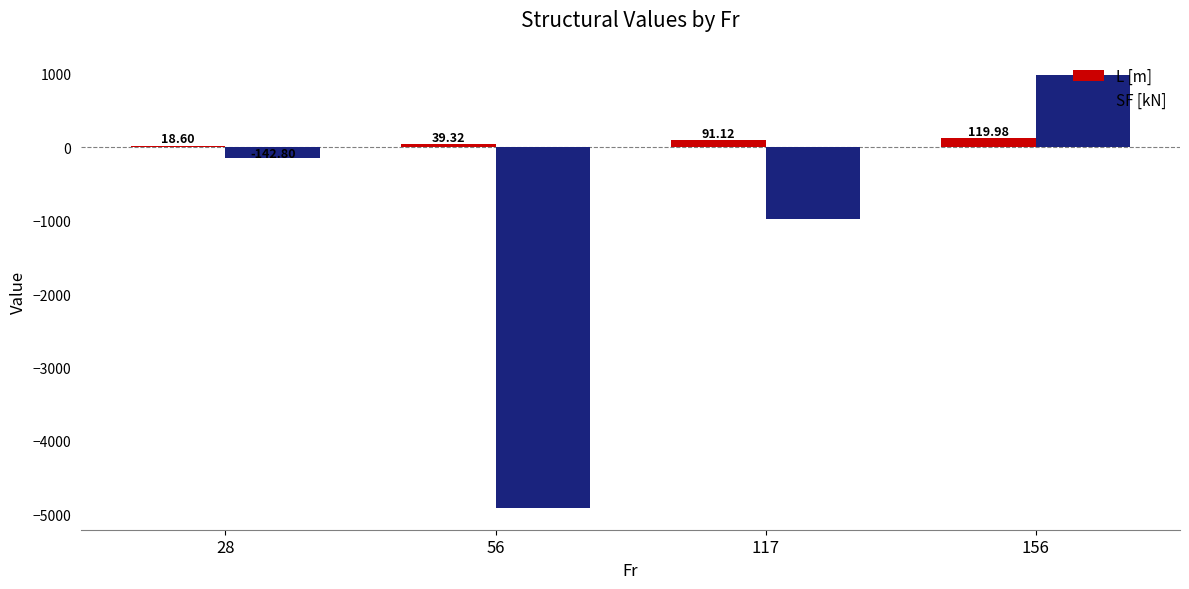

At which label does SF [kN] reach its peak?

156